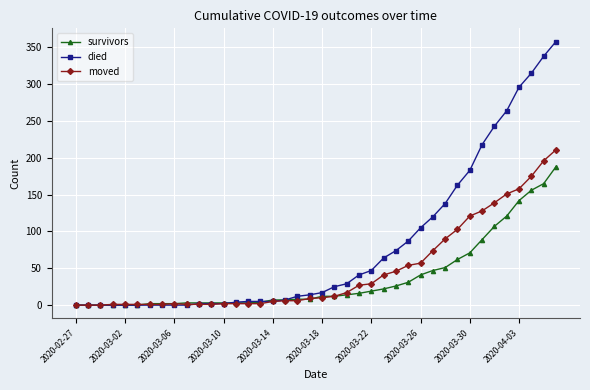

What is the average value of the moved series?

47